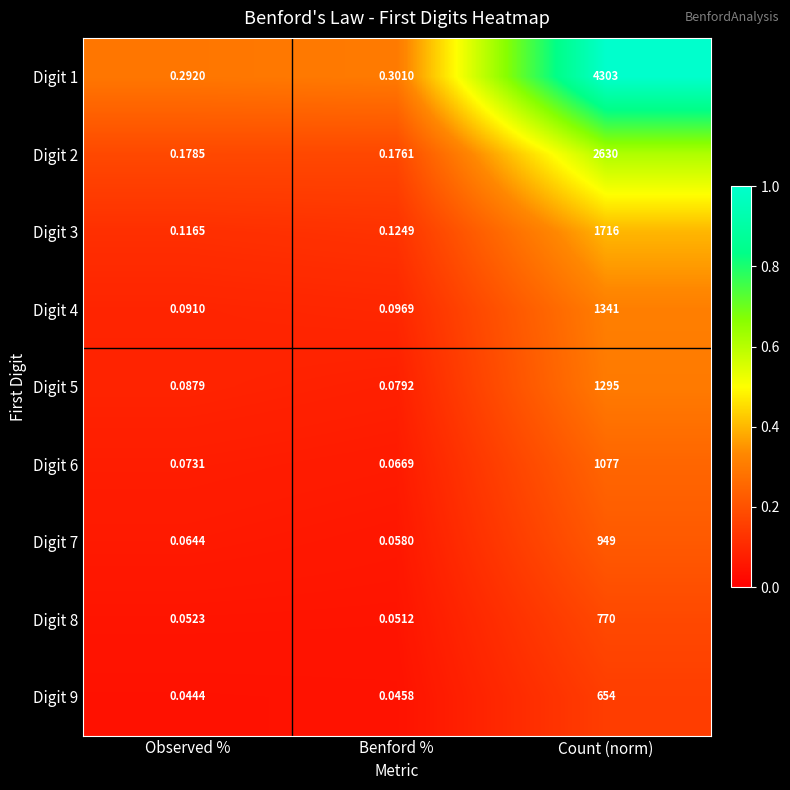

At which label is Digit 5 closest to 647?

Observed %